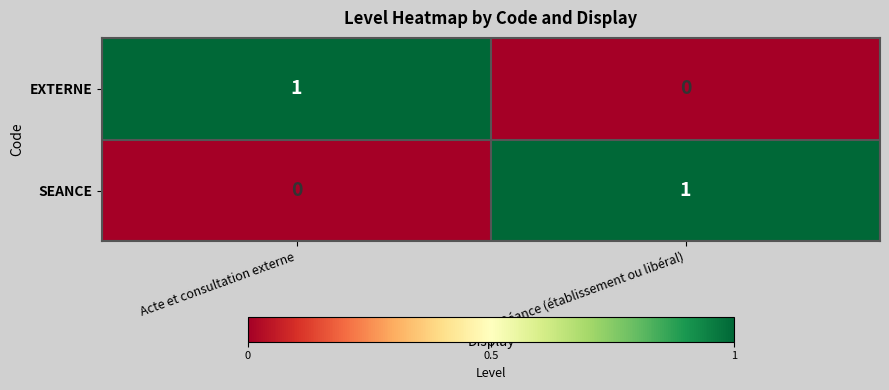

True or false: EXTERNE has a value of 0 at Acte et consultation externe.

False